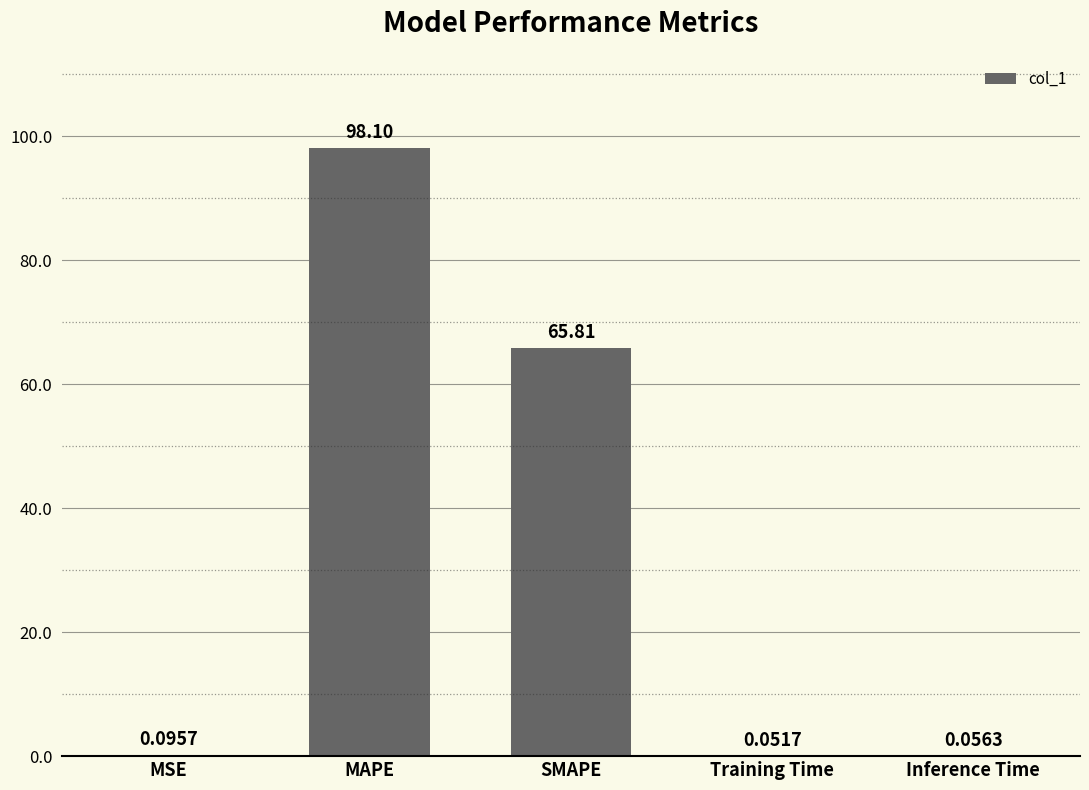

What is the change in value from SMAPE to Inference Time?

-65.8